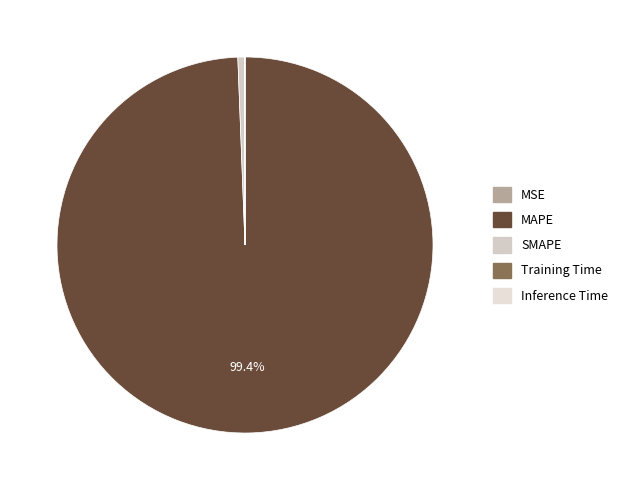

What is the largest slice in the pie chart?

MAPE